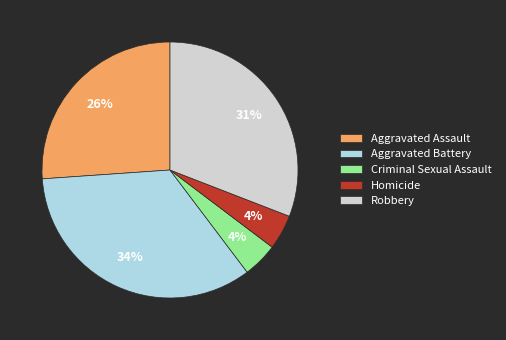

To the nearest percent, what is the difference between the largest and smallest slice percentages?

30%